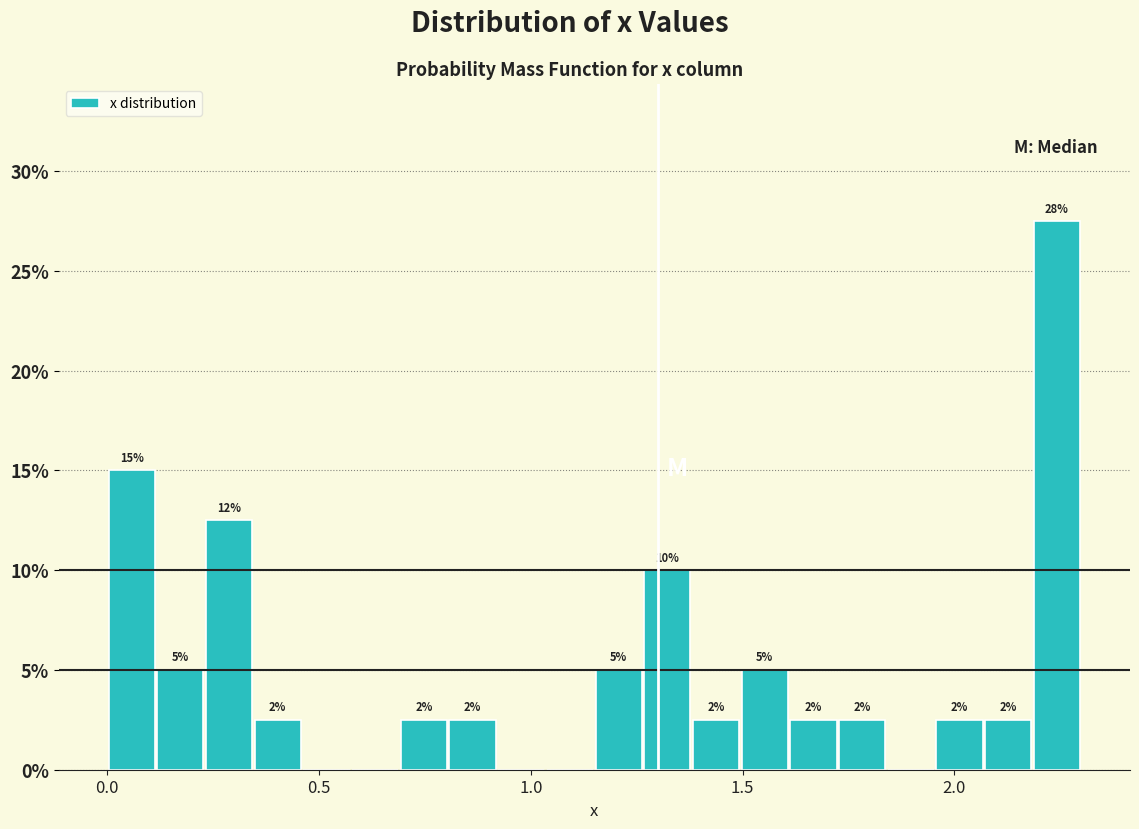

Around what value on the x-axis is the tallest bar? Give the approximate position of its centre, as read against the axis.

2.25